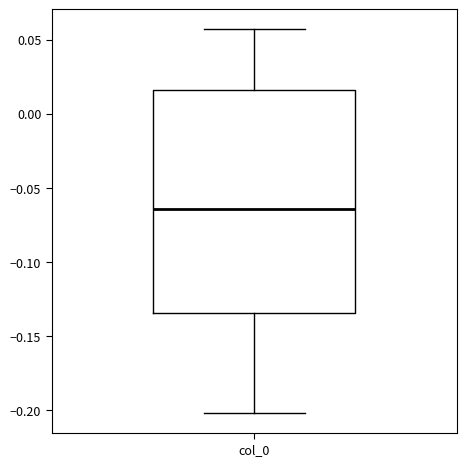

Read this box plot against the y-axis: the position of the median line, the range covered by the box, and the ends of both whiskers. The values are not printed on the chart, so give them approximately, as read against the axis.

median -0.065, box -0.135 to 0.015, whiskers -0.200 to 0.055